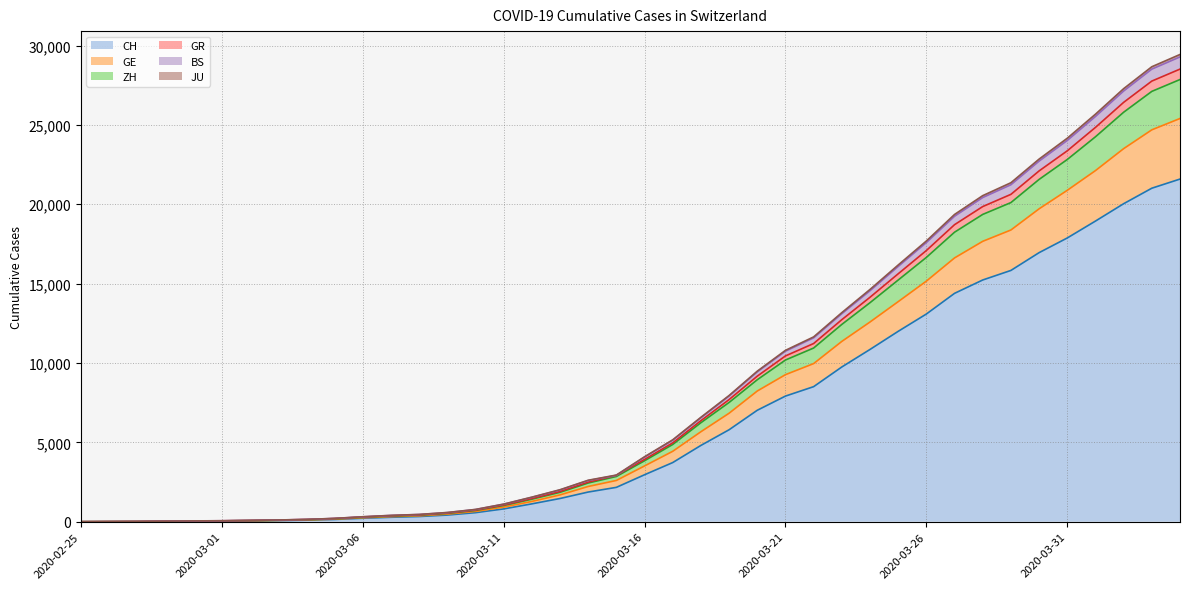

How many positive values does the CH series have?

39